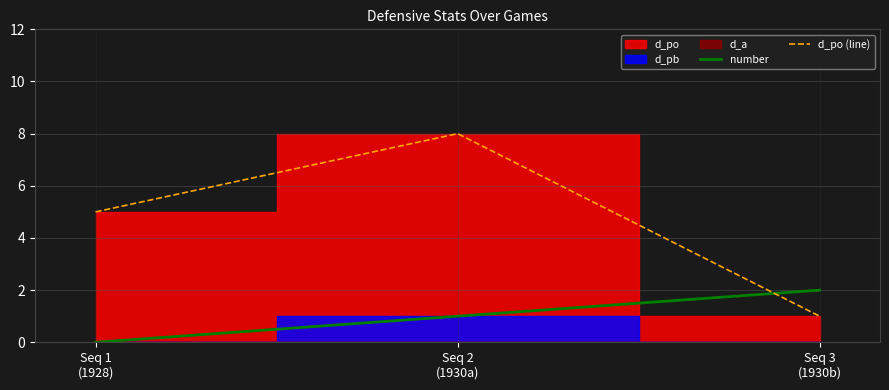

What is the maximum value for d_po (line)?

8